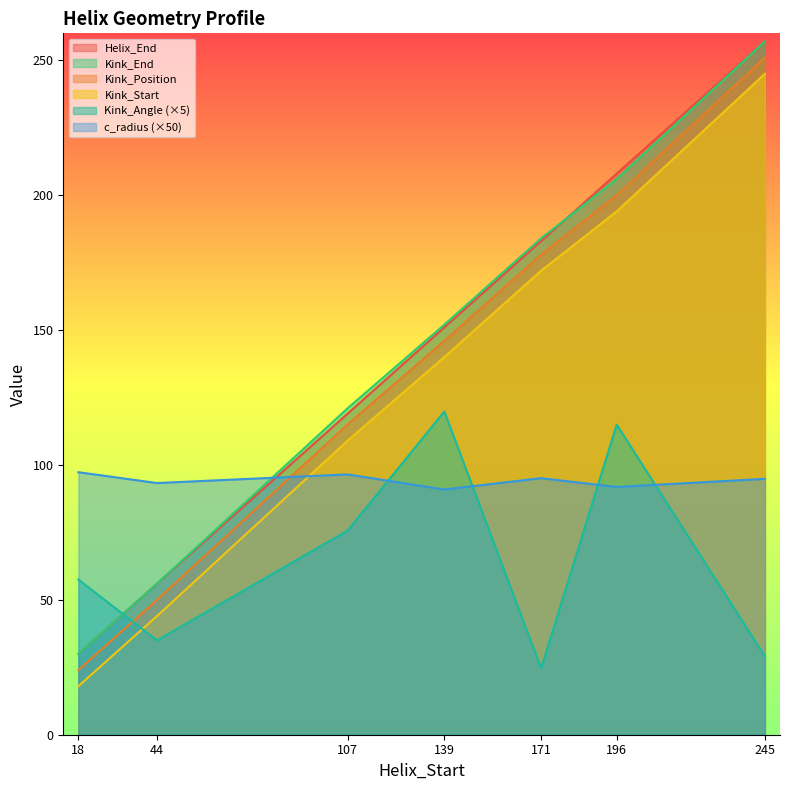

What is the sum of the Kink_Position values at 171 and 18?

202.0